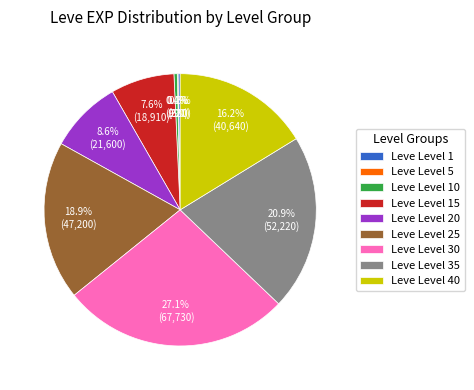

To the nearest percent, what is the difference between the largest and smallest slice percentages?

27%